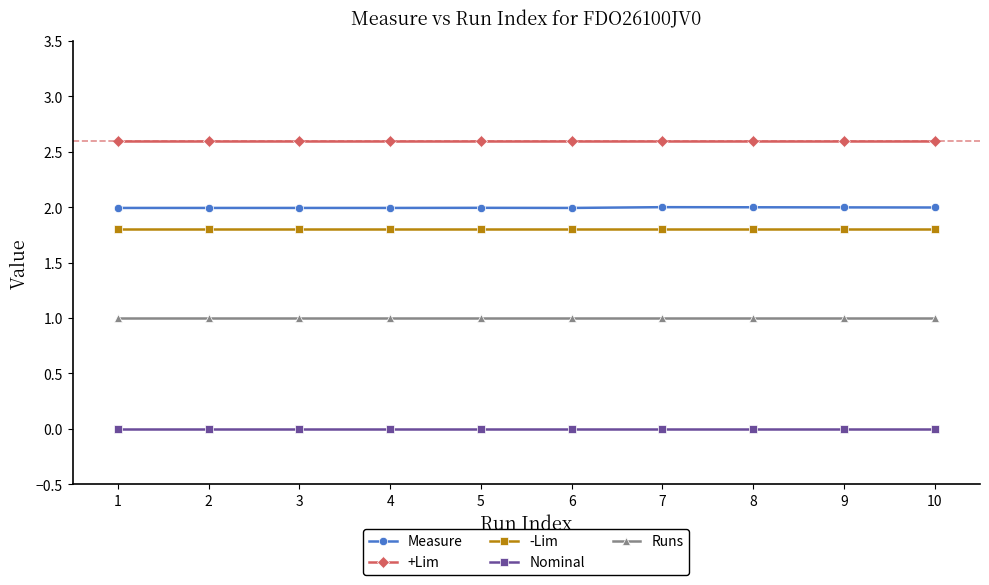

Count the number of data series in this chart.

5